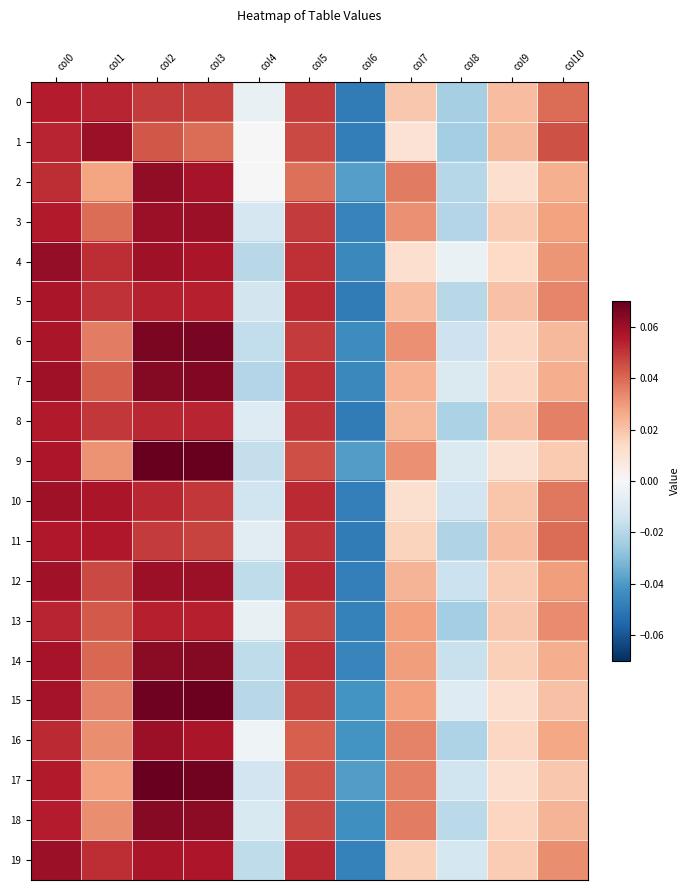

Which series has the widest spread of values?

15